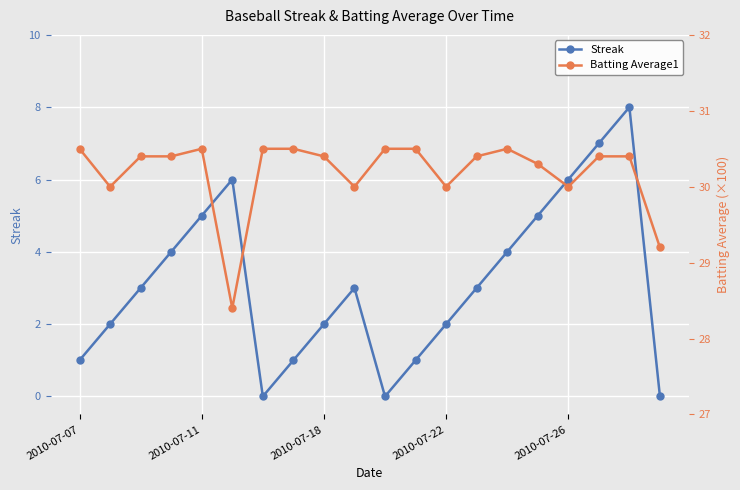

What is the average value of the Streak series?

3.1